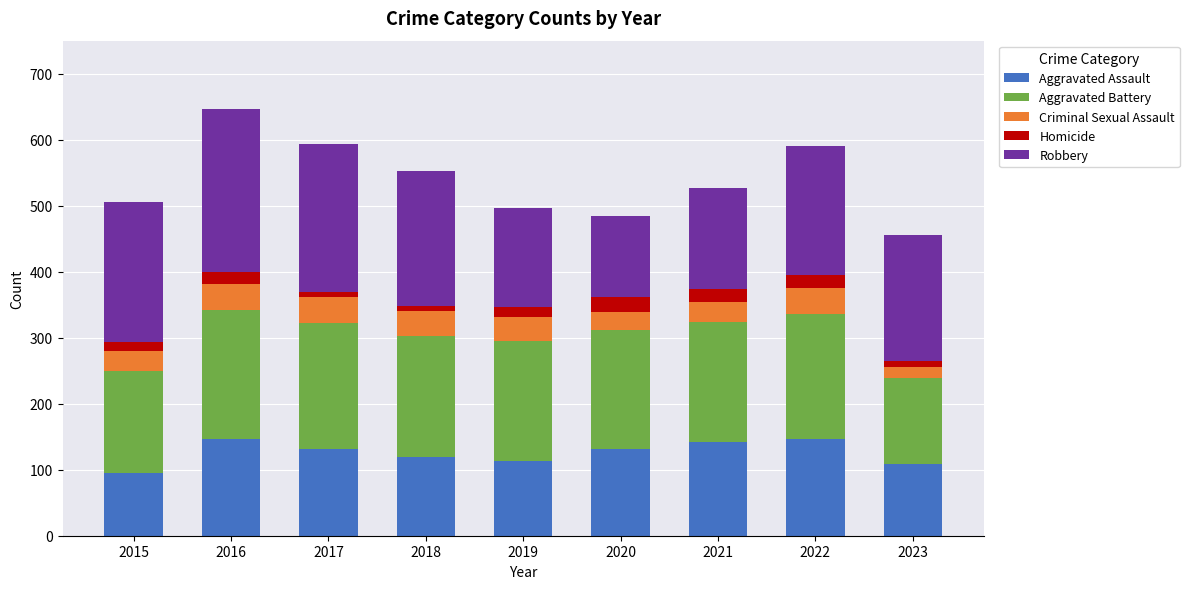

What is the total value across all series at 2022?

591